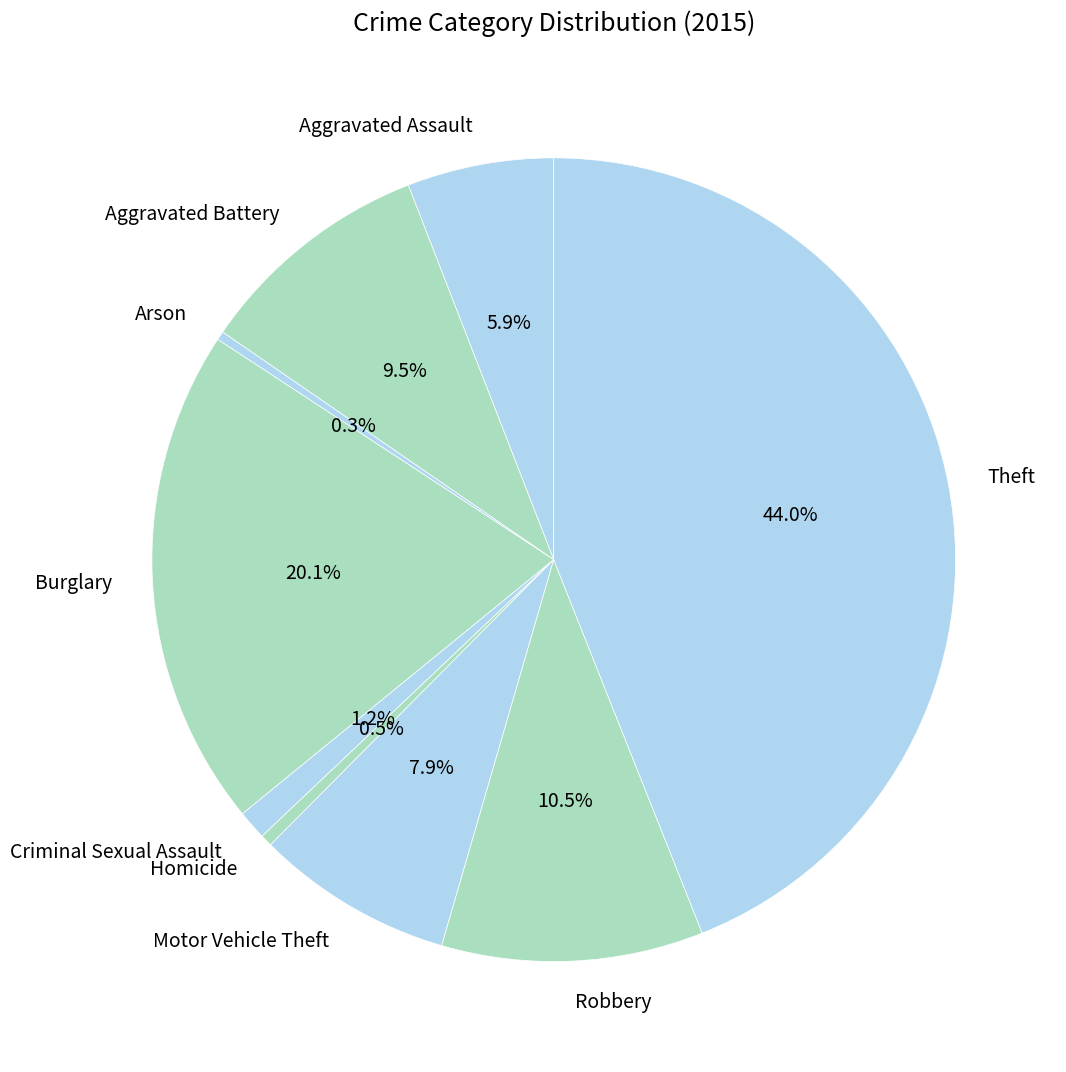

Count the number of slices in the pie.

9